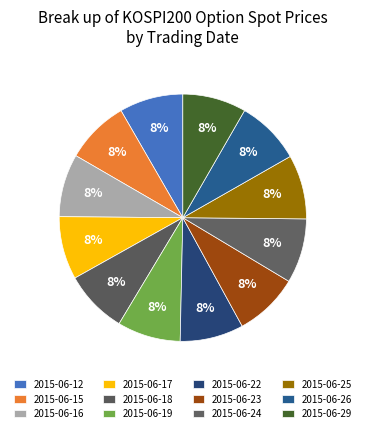

Approximately how many times larger is the value at 2015-06-12 compared to 2015-06-22?

1.0